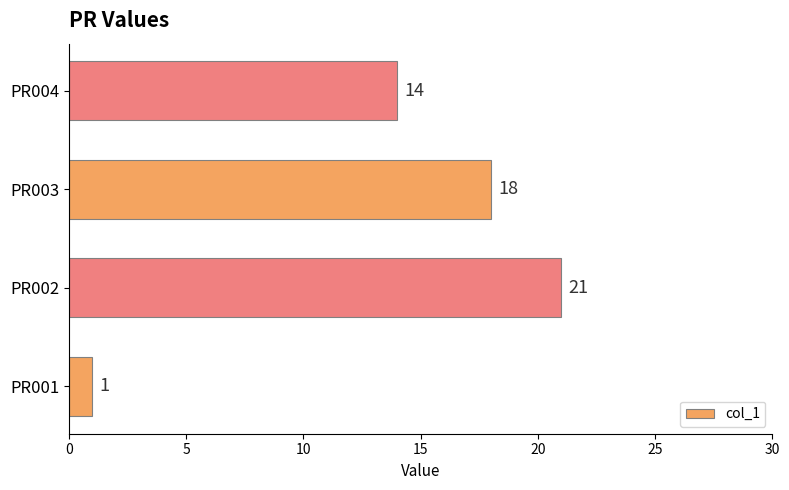

At which category does the chart reach its peak across all series?

PR002